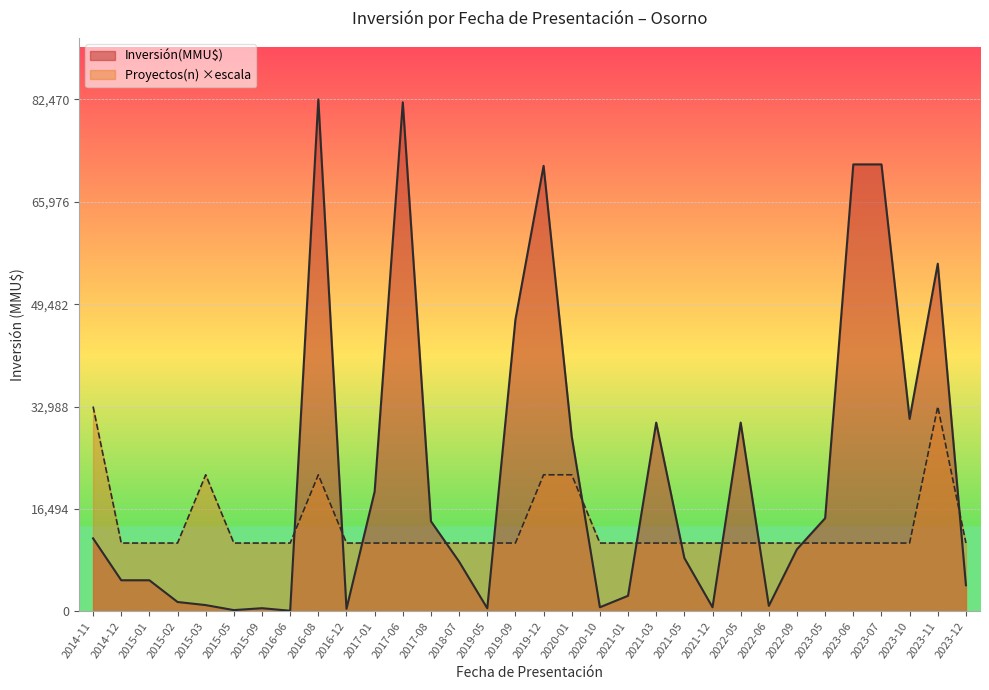

Is it true that Proyectos(n) equals 1 at 2016-12?

True